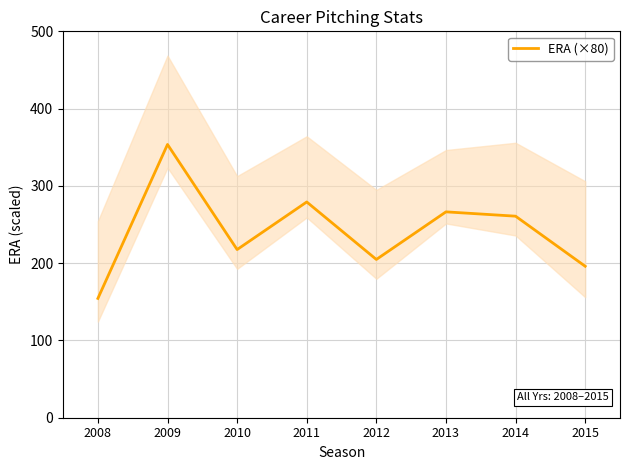

What is the difference between the values at 2011 and 2009?

74.4